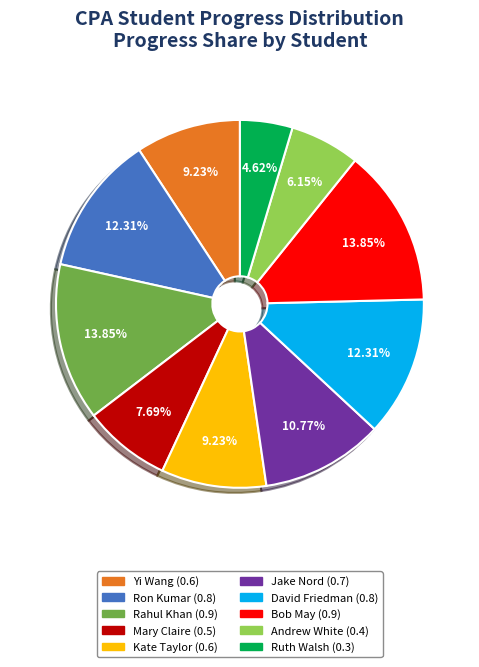

To the nearest percent, what is the difference between the largest and smallest slice percentages?

9%